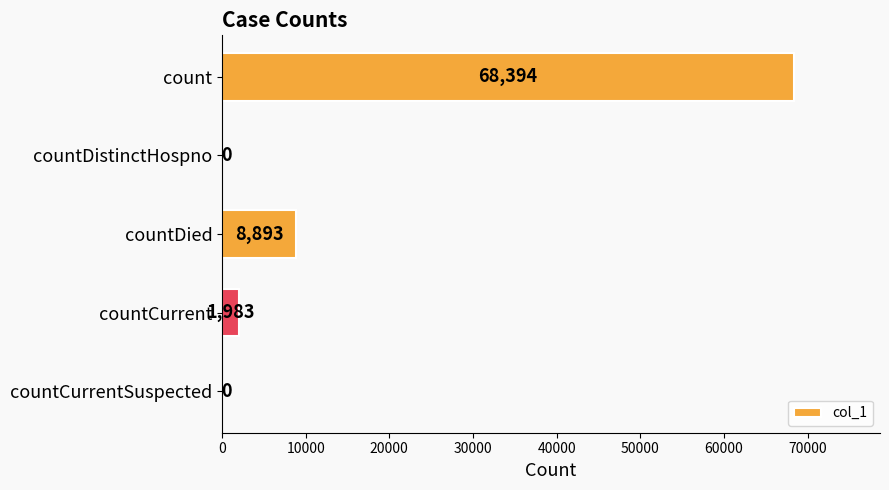

What is the change in value from countDied to countCurrentSuspected?

-8893